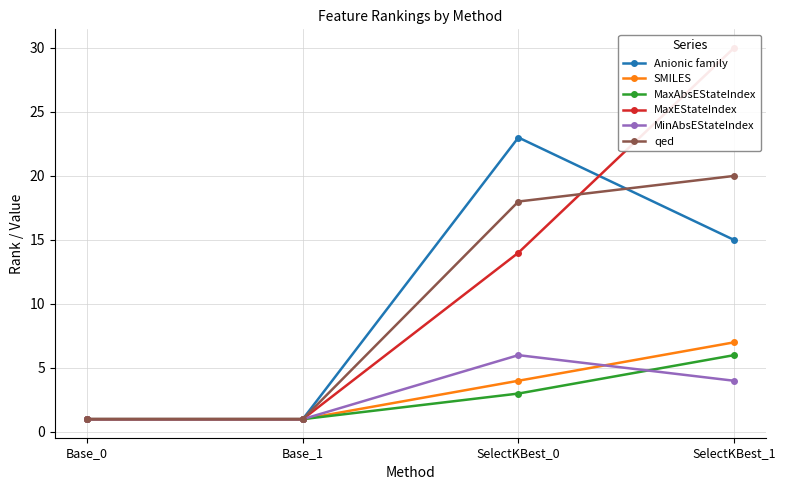

The qed series shows 1 at Base_0. True or false?

True